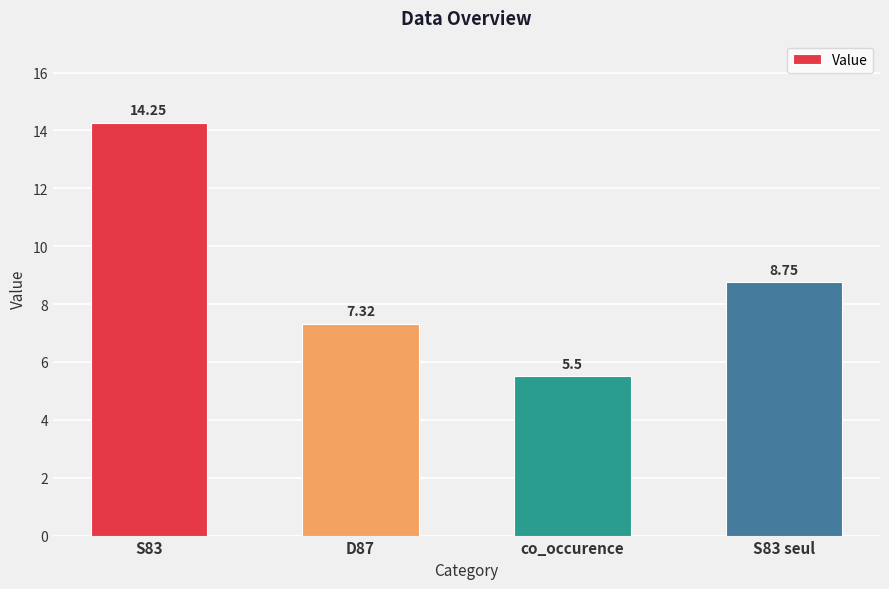

What is the smallest value displayed?

5.5